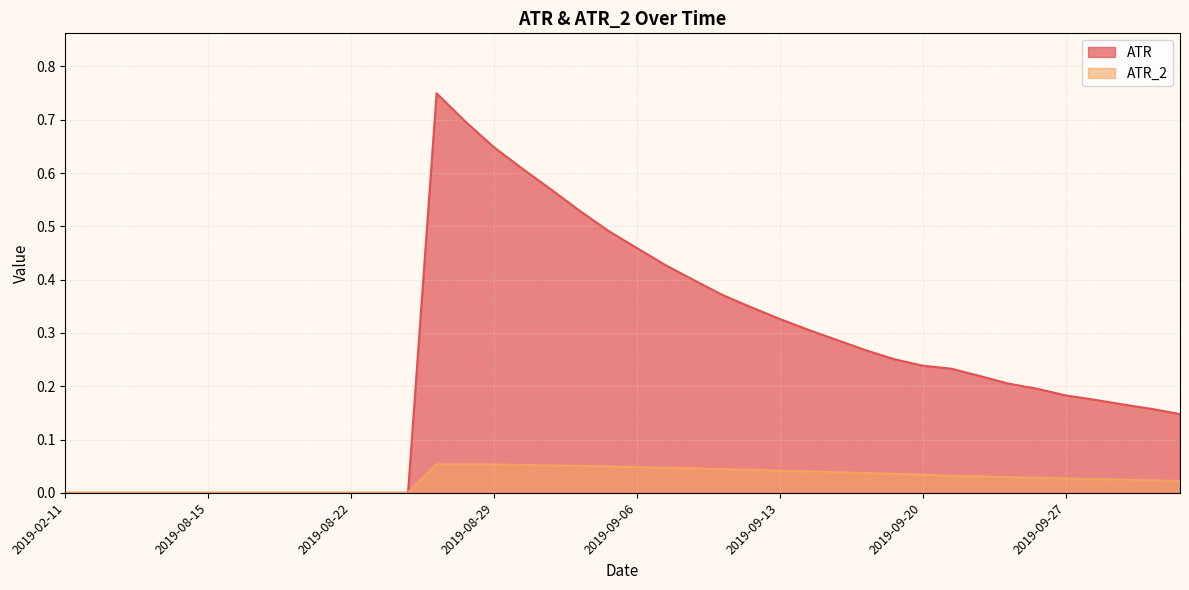

What position from the right is 2019-09-09?

19